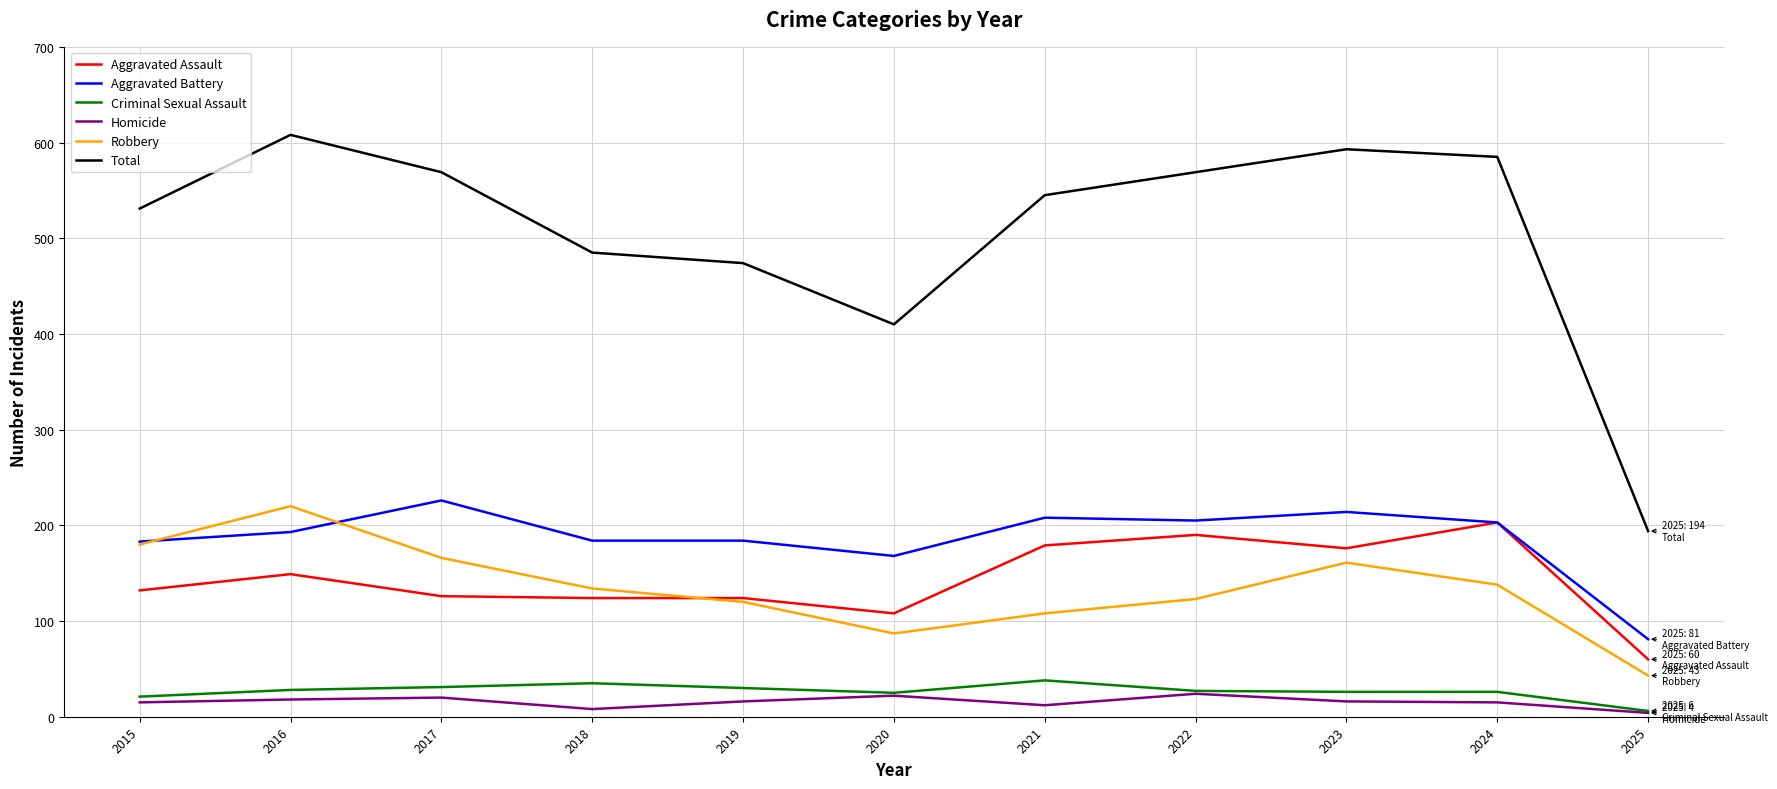

Is the value of Homicide at 2019 greater than the value of Total at 2018?

No